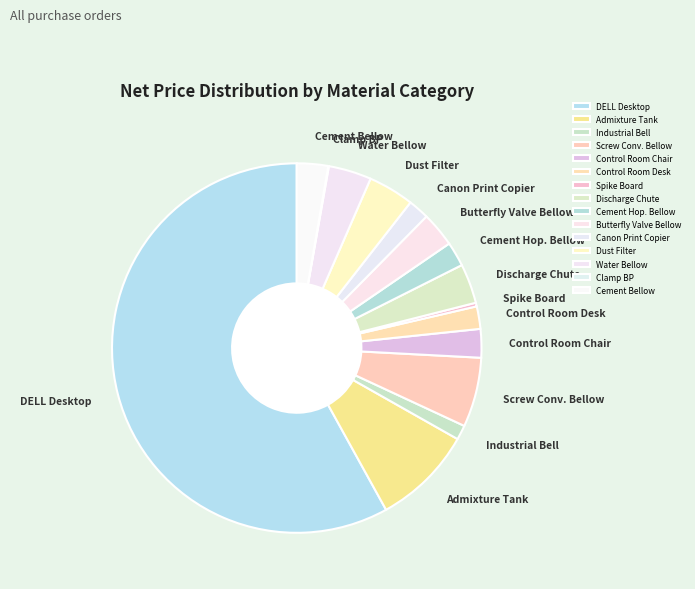

Between Discharge Chute and Screw Conv. Bellow, which is larger?

Screw Conv. Bellow